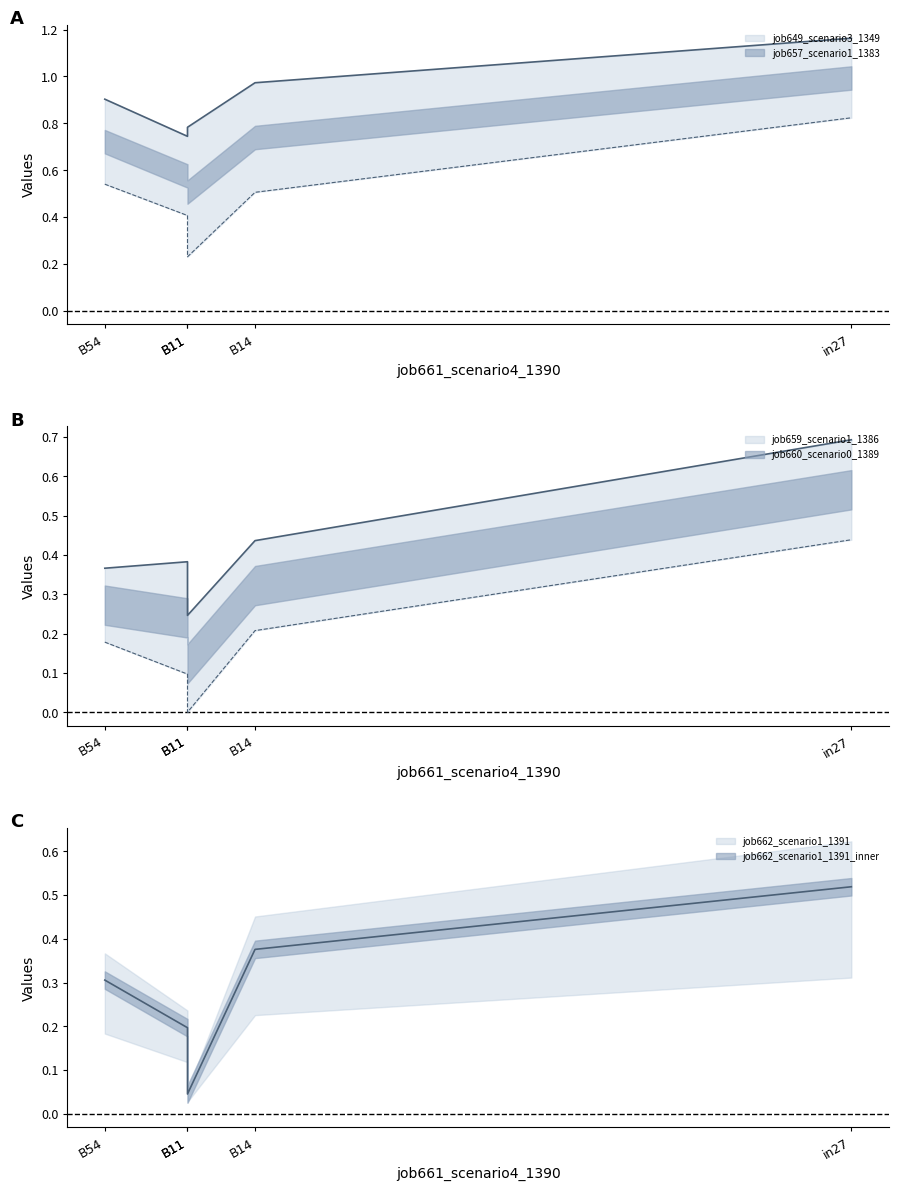

What is the total value across all series at B54?

2.3